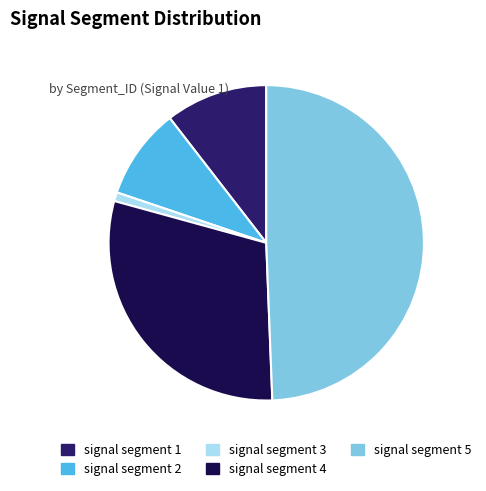

Which category has the biggest portion of the pie?

signal segment 5